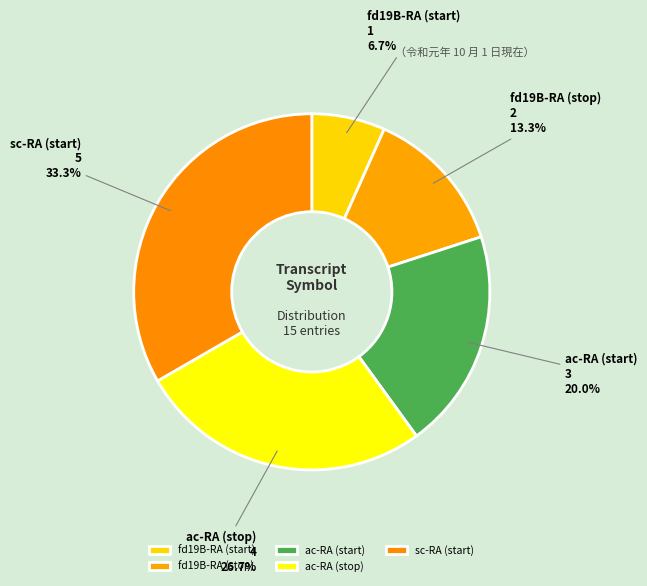

What portion of the pie excludes fd19B-RA (stop)?

86.7%